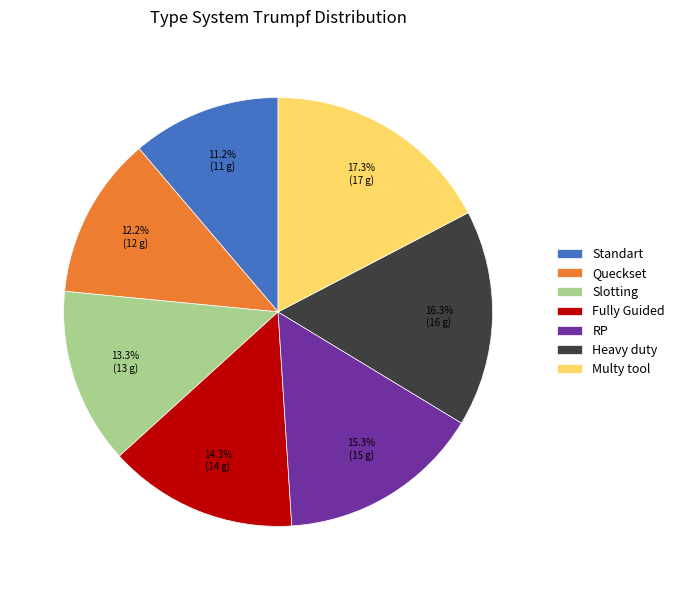

Which slice is the smallest?

Standart